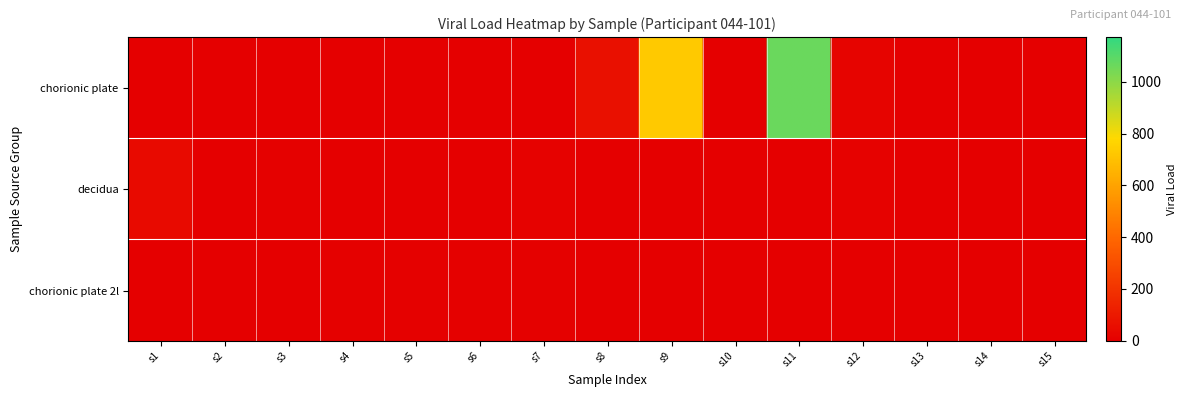

How many values in chorionic plate 2l are above zero?

7